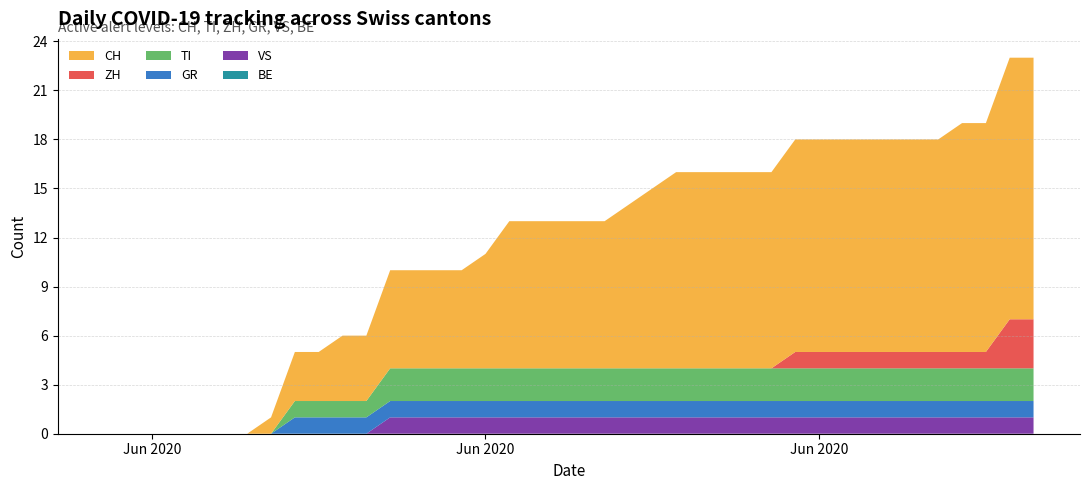

Reading left to right, what are all the values shown in this chart?

CH: 0	0	0	0	0	0	0	1	3	3	4	4	6	6	6	6	7	9	9	9	9	9	10	11	12	12	12	12	12	13	13	13	13	13	13	13	14	14	16	16
TI: 0	0	0	0	0	0	0	0	1	1	1	1	2	2	2	2	2	2	2	2	2	2	2	2	2	2	2	2	2	2	2	2	2	2	2	2	2	2	2	2
ZH: 0	0	0	0	0	0	0	0	0	0	0	0	0	0	0	0	0	0	0	0	0	0	0	0	0	0	0	0	0	1	1	1	1	1	1	1	1	1	3	3
GR: 0	0	0	0	0	0	0	0	1	1	1	1	1	1	1	1	1	1	1	1	1	1	1	1	1	1	1	1	1	1	1	1	1	1	1	1	1	1	1	1
VS: 0	0	0	0	0	0	0	0	0	0	0	0	1	1	1	1	1	1	1	1	1	1	1	1	1	1	1	1	1	1	1	1	1	1	1	1	1	1	1	1
BE: 0	0	0	0	0	0	0	0	0	0	0	0	0	0	0	0	0	0	0	0	0	0	0	0	0	0	0	0	0	0	0	0	0	0	0	0	0	0	0	0